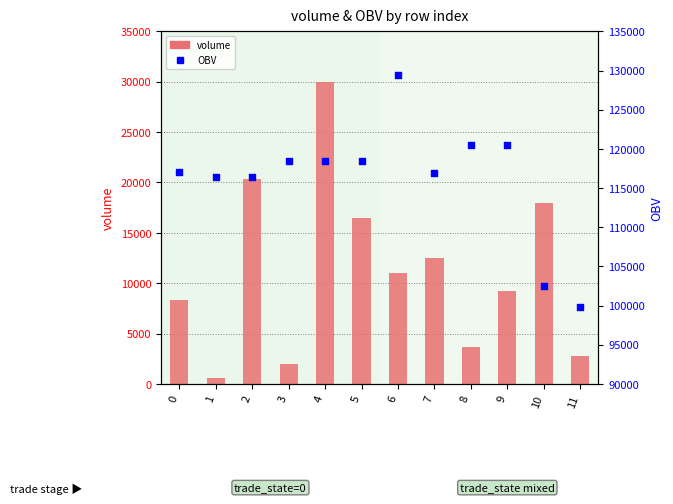

What are all the series names shown in the legend?

volume, OBV